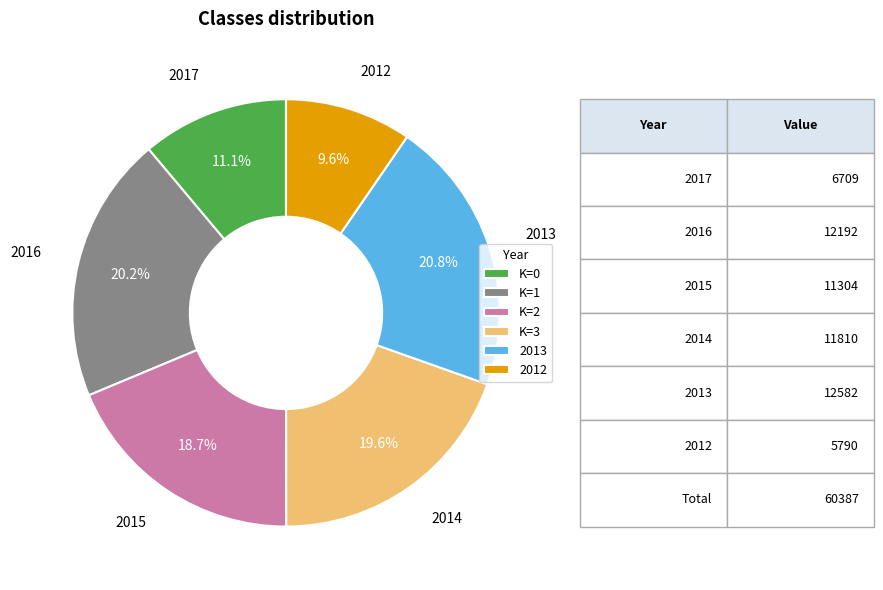

To the nearest percent, what is the difference between the 2017 and 2013 slice percentages?

10%